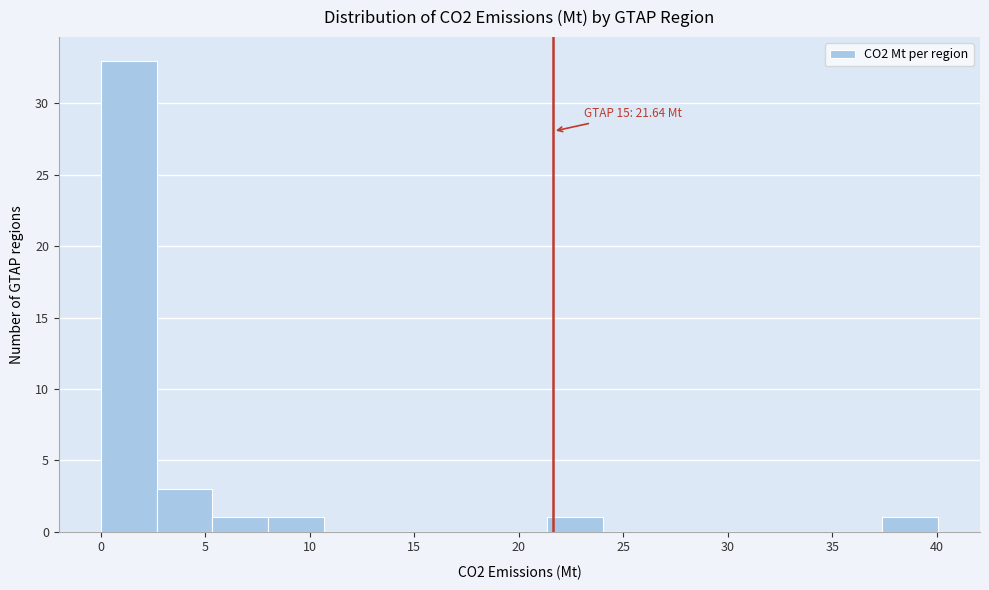

Which range on the x-axis has the tallest bar?

0.0 to 2.5